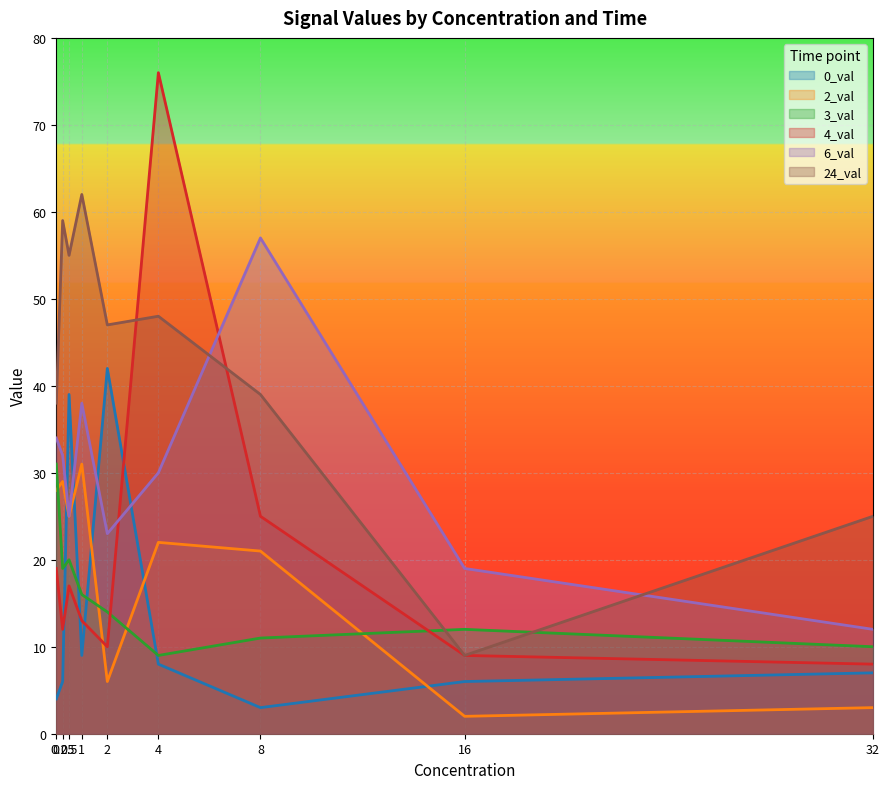

How many values in the 2_val series are below 22?

4